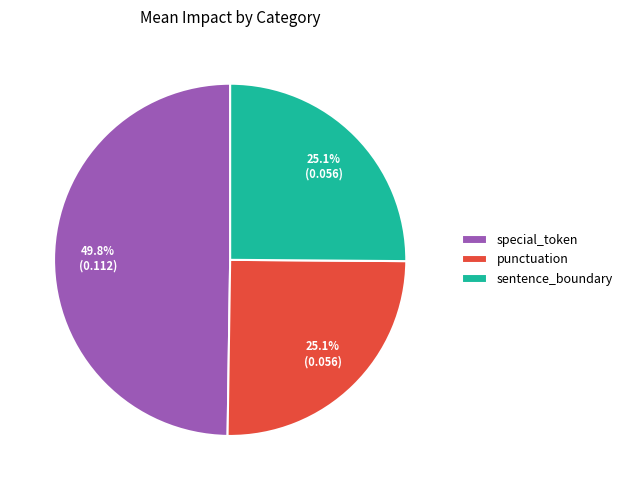

Which slice is the largest?

special_token